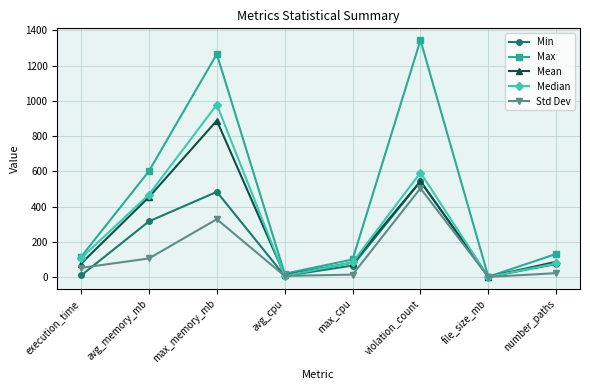

Where is the first local maximum for Std Dev?

max_memory_mb